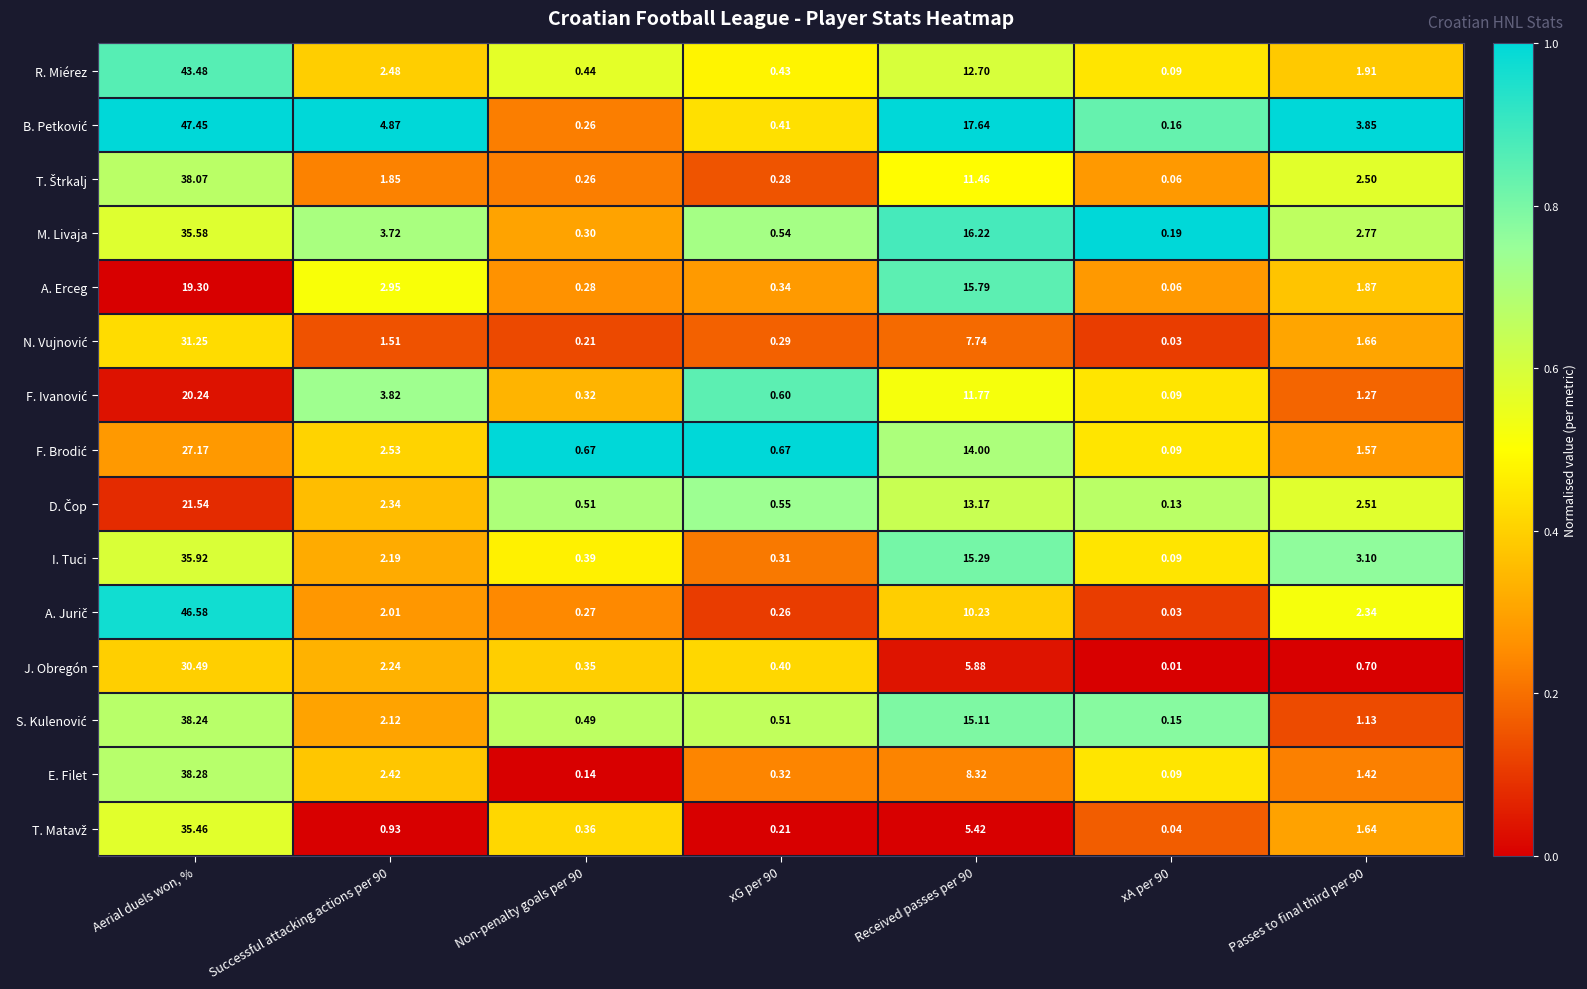

At which category does the chart reach its peak across all series?

Aerial duels won, %